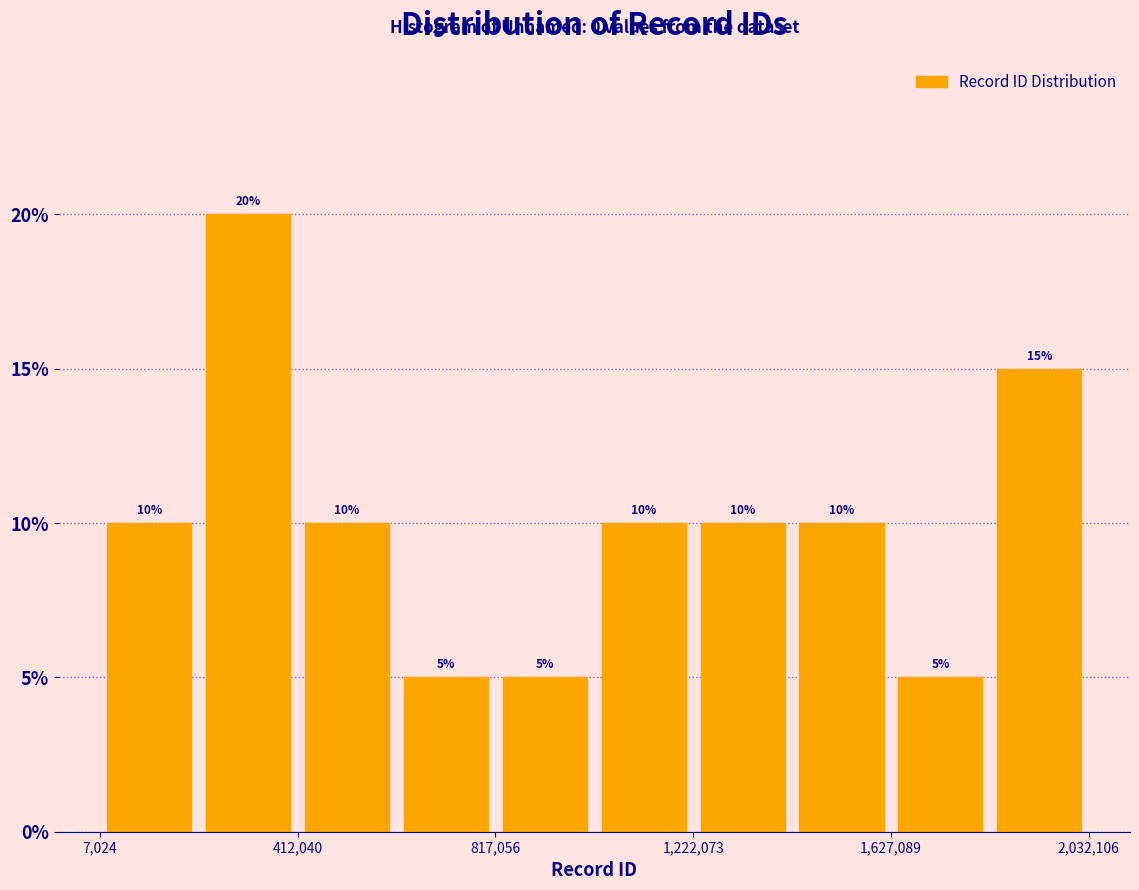

Reading left to right, transcribe this chart: for each bar, give the range it covers on the x-axis and its height. The bar edges are not printed on the chart, so give them approximately, as read against the axis.

0 to 200000: 10
200000 to 400000: 20
400000 to 600000: 10
600000 to 800000: 5
800000 to 1000000: 5
1000000 to 1200000: 10
1200000 to 1400000: 10
1400000 to 1650000: 10
1650000 to 1850000: 5
1850000 to 2050000: 15